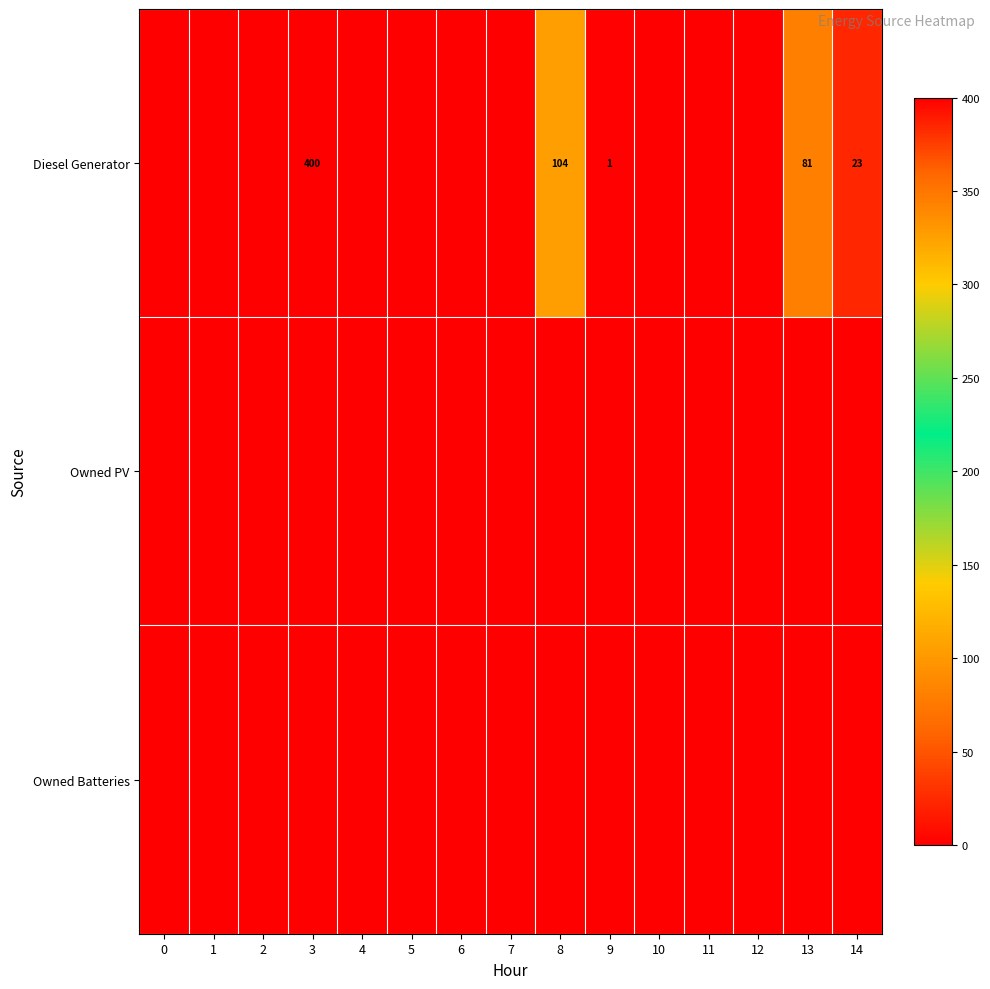

Reading left to right, list all the values displayed in this chart.

row_0: 0=0	1=0	2=0	3=400	4=0	5=0	6=0	7=0	8=104	9=1	10=0	11=0	12=0	13=81	14=23
row_1: 0=0	1=0	2=0	3=0	4=0	5=0	6=0	7=0	8=0	9=0	10=0	11=0	12=0	13=0	14=0
row_2: 0=0	1=0	2=0	3=0	4=0	5=0	6=0	7=0	8=0	9=0	10=0	11=0	12=0	13=0	14=0